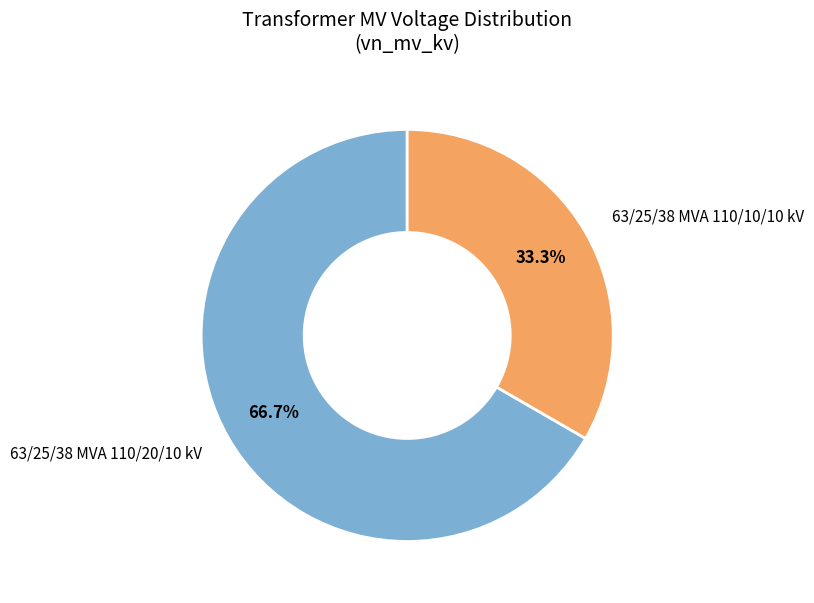

What is the smallest slice in the pie chart?

63/25/38 MVA 110/10/10 kV